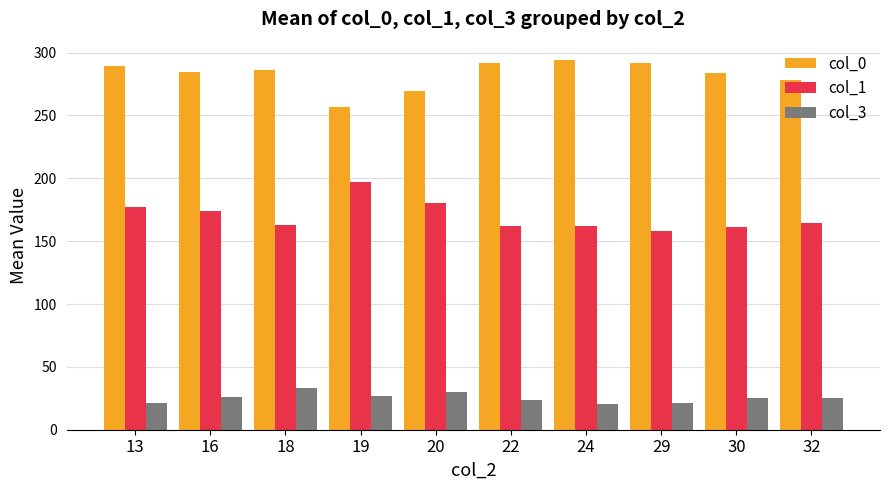

What is the spread (max minus min) of values at 20?

239.0